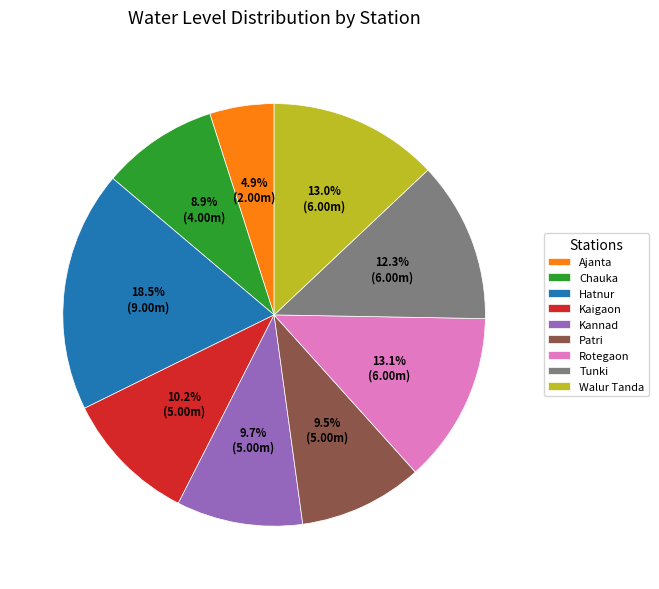

Is it true that Hatnur is 4% of the pie?

False